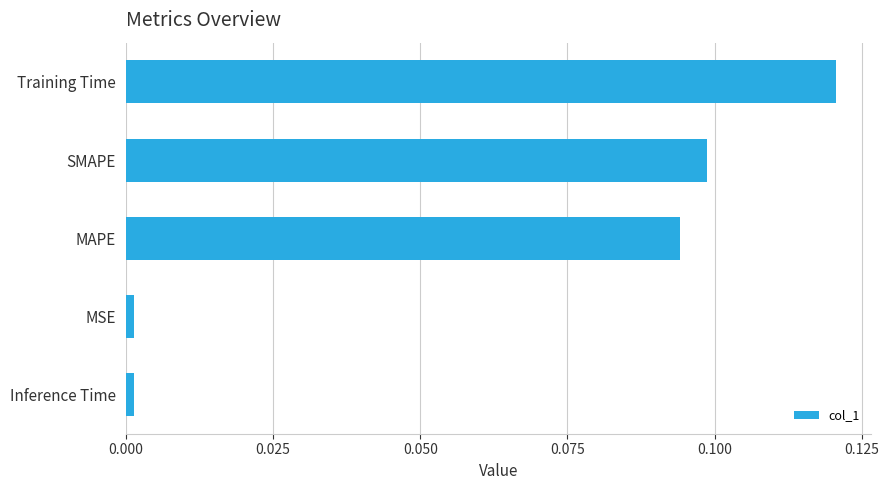

What is the sum of all values?

0.3